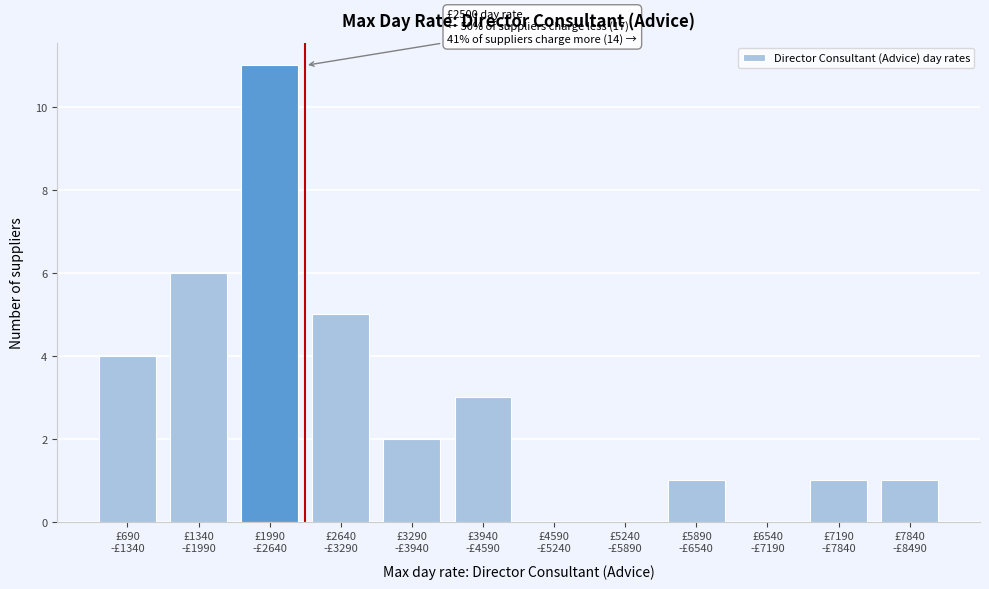

What is the maximum value shown in the chart?

11